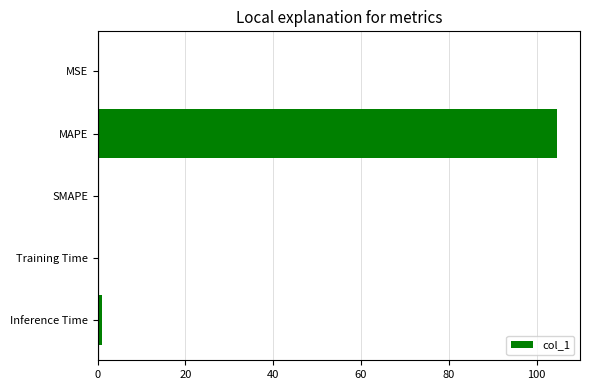

The value at MSE is 0.0. True or false?

True